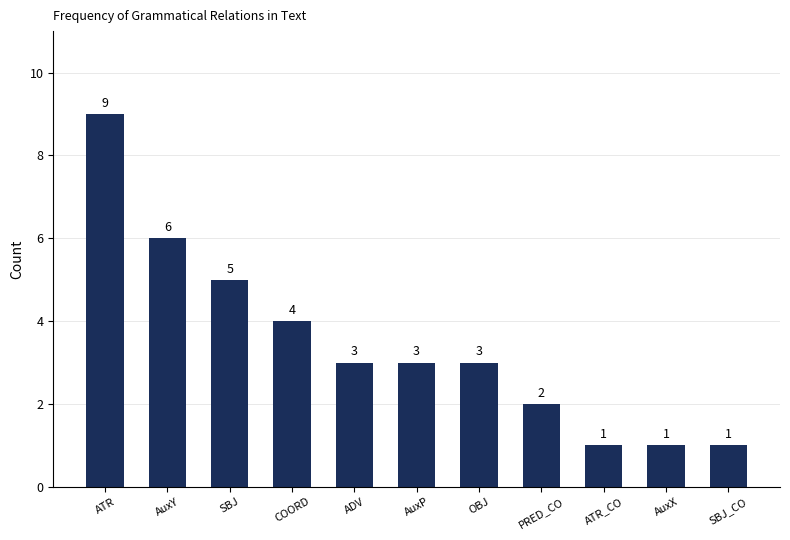

Reading right to left, transcribe all the data shown in this chart.

1	1	1	2	3	3	3	4	5	6	9